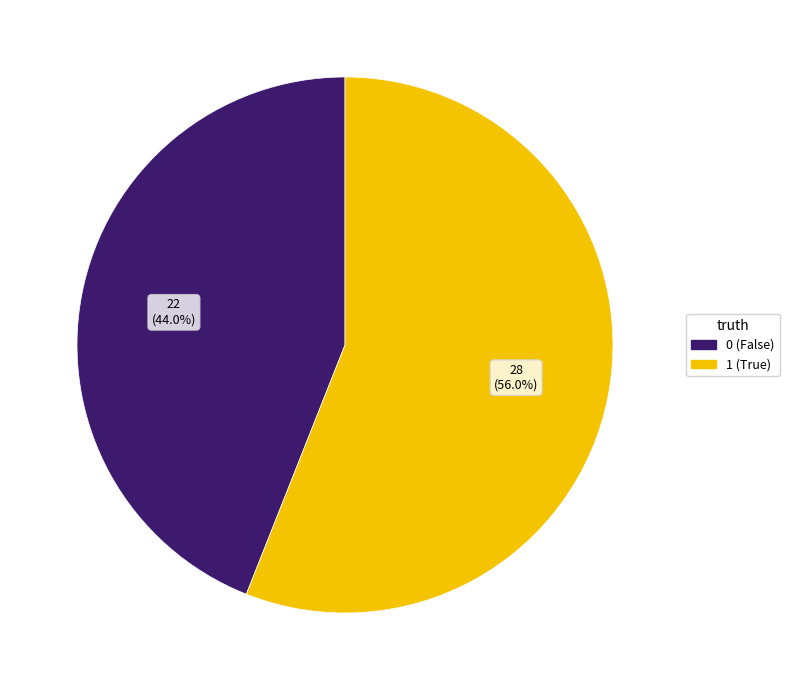

What is the majority slice?

1 (True)